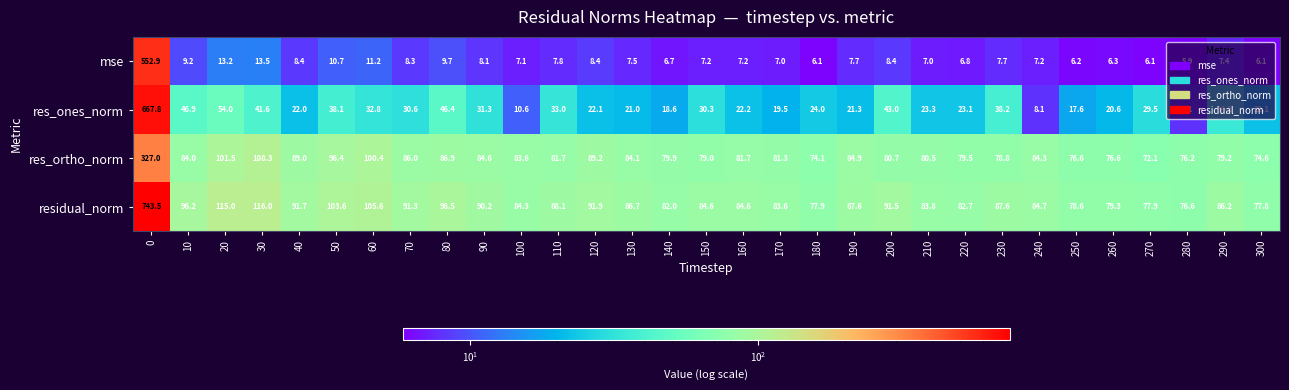

Between 50 and 250, which series saw the biggest shift?

residual_norm